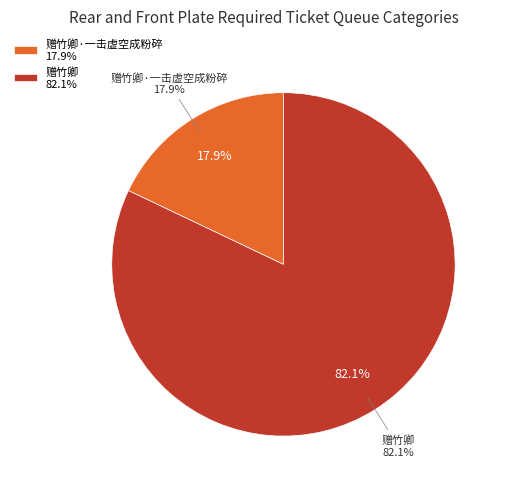

What percentage is the 赠竹卿 slice, to the nearest percent?

82%